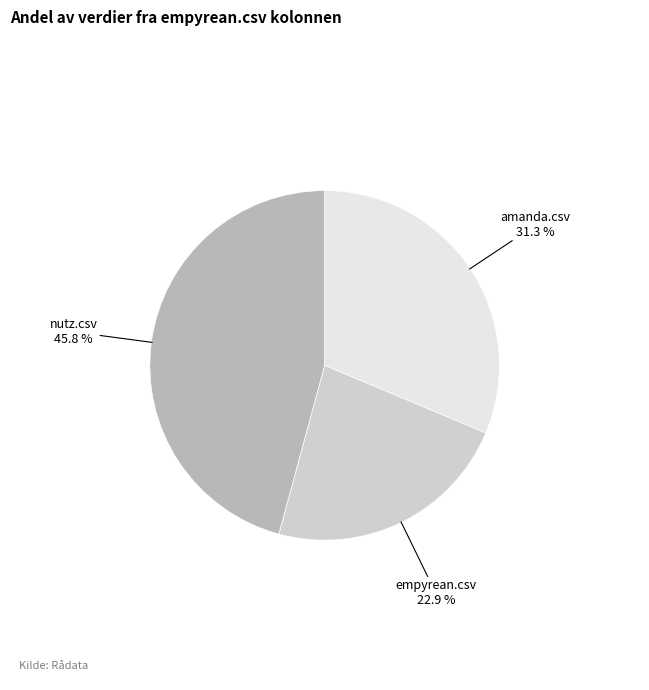

Is there any slice that represents more than half of the pie?

No